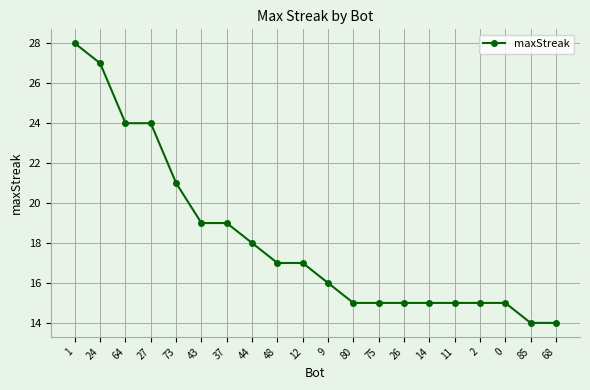

The chart shows a value of 21 at 73. True or false?

True